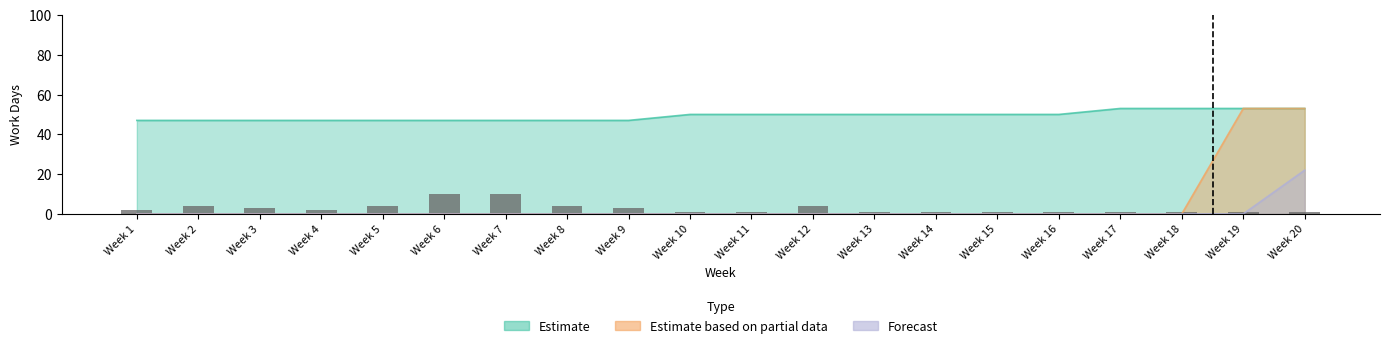

True or false: the data shows 3 at Week 3.

True